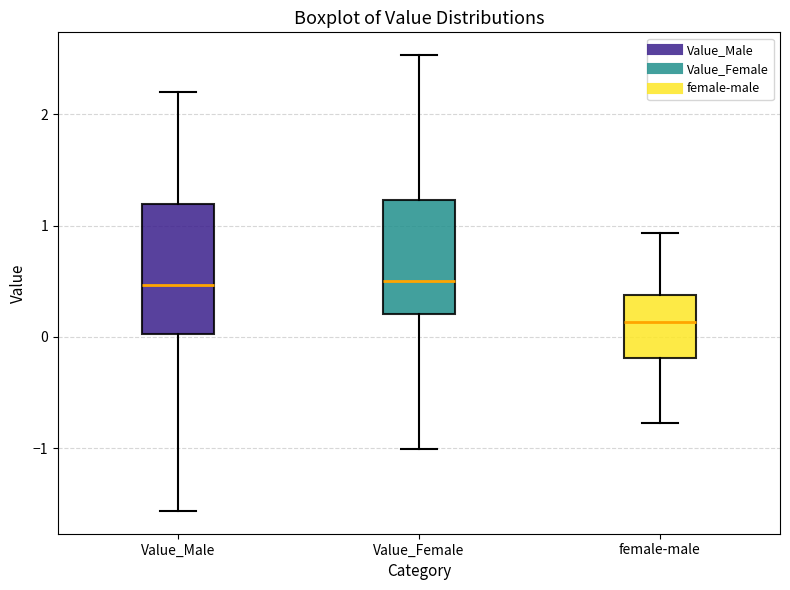

Where does the lower whisker of the box for Value_Female end on the y-axis? The values are not printed on the chart, so give them approximately, as read against the axis.

-1.0